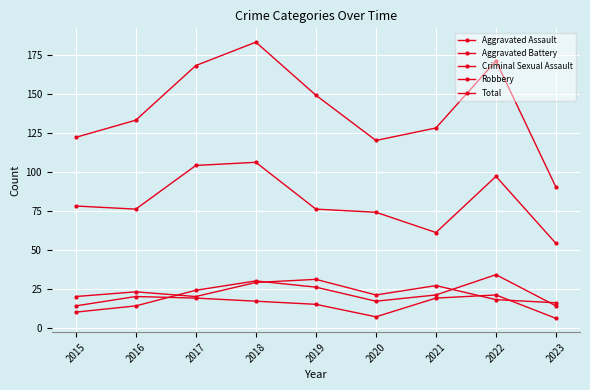

Where does the Aggravated Battery series first go above 21?

2016